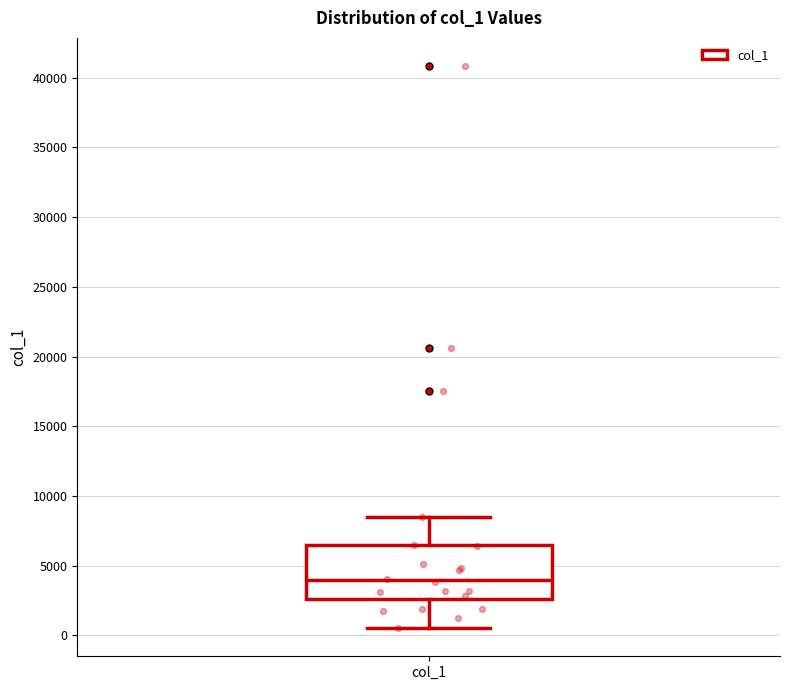

Where does the upper whisker of the box for col_1 end on the y-axis? The values are not printed on the chart, so give them approximately, as read against the axis.

8500